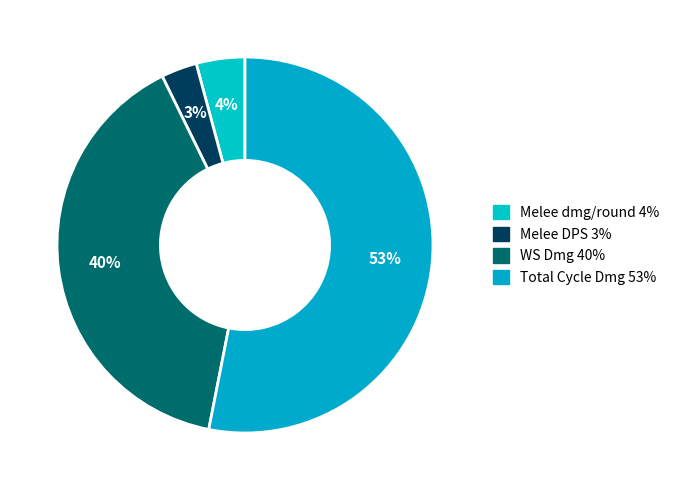

Is there a majority slice in this chart?

Yes